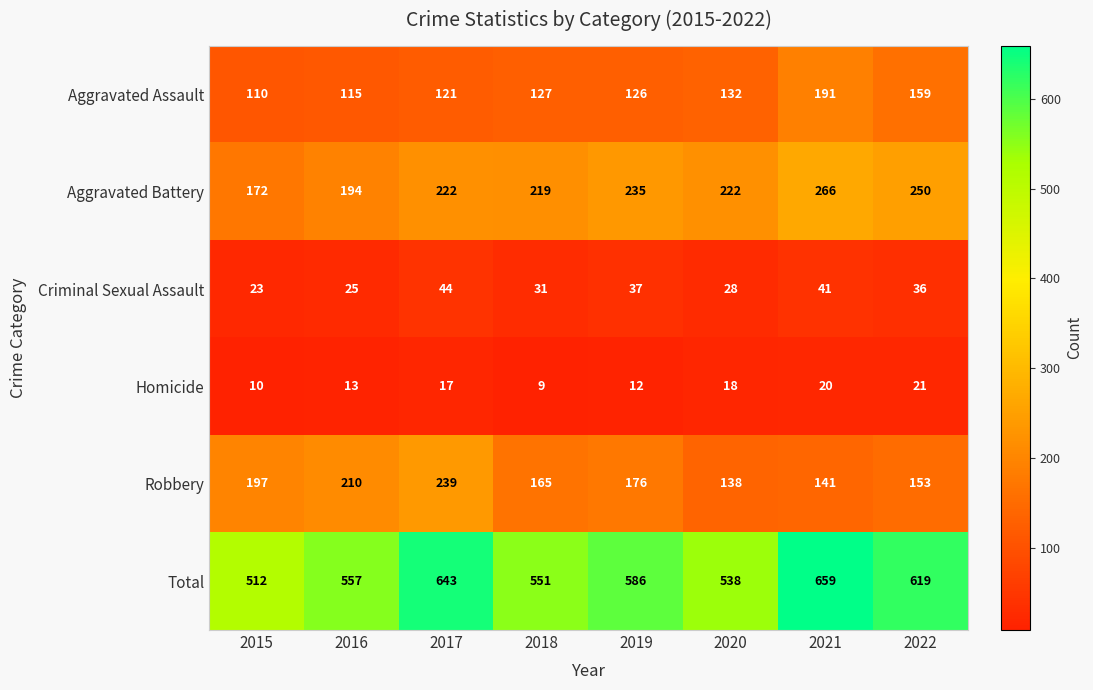

What is the difference between the highest and lowest values at 2019?

574